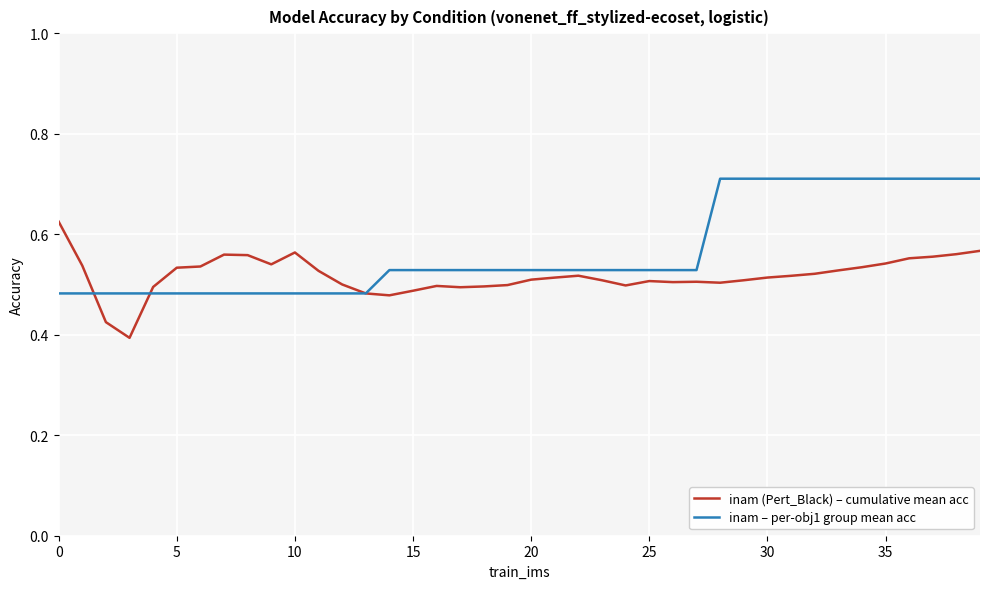

List the series in order of their overall mean, lowest first.

inam (Pert_Black) – cumulative mean acc, inam – per-obj1 group mean acc